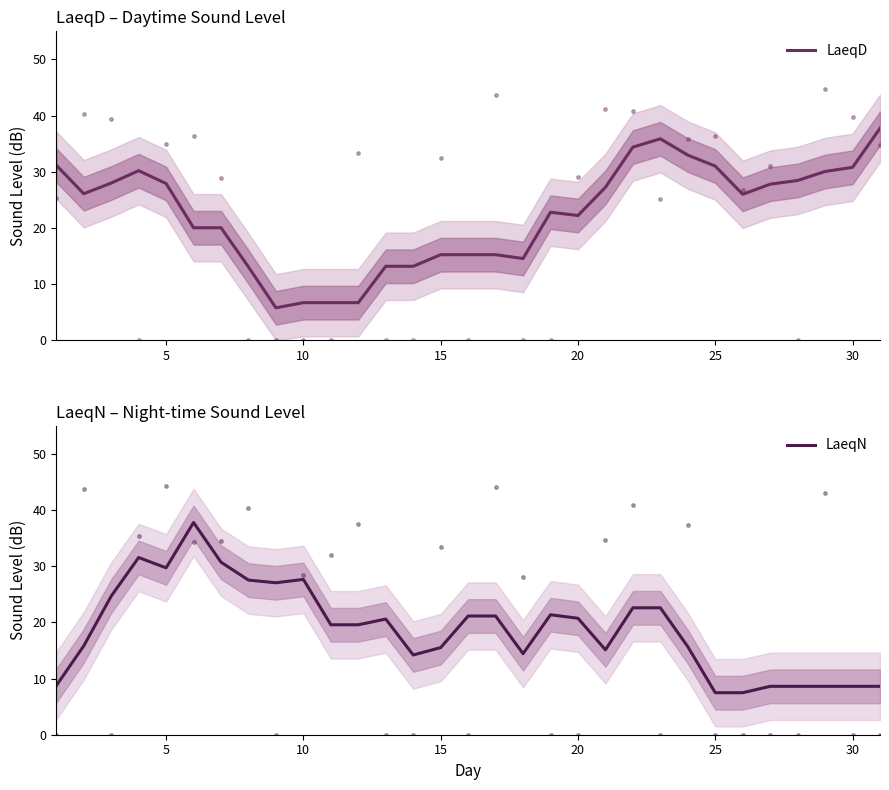

What is the maximum value for LaeqN?

37.8